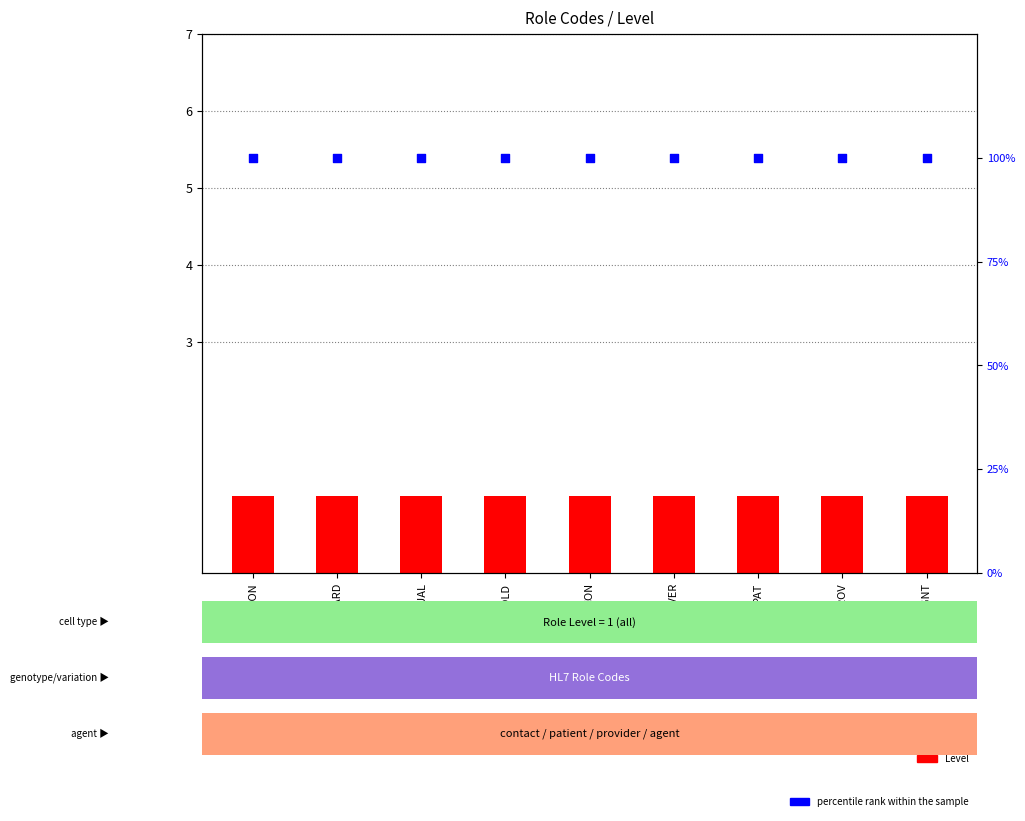

Which series has the largest Y range (max minus min)?

Level